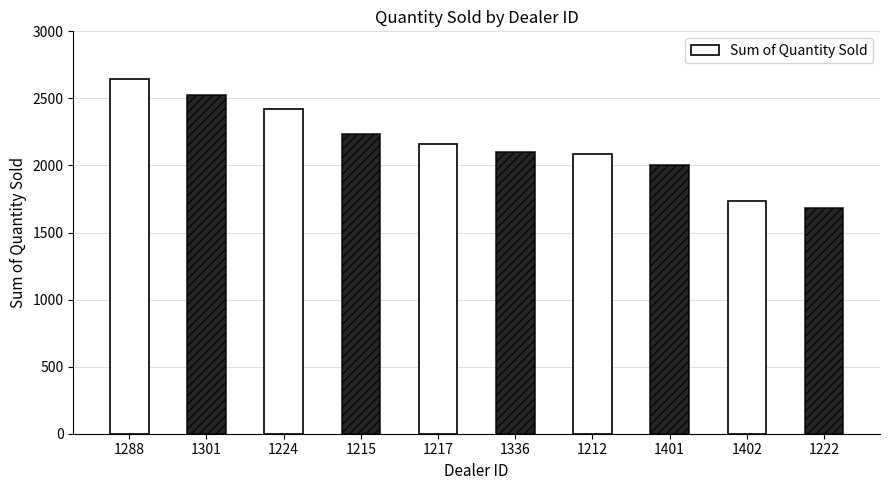

What position from the right is 1401?

3